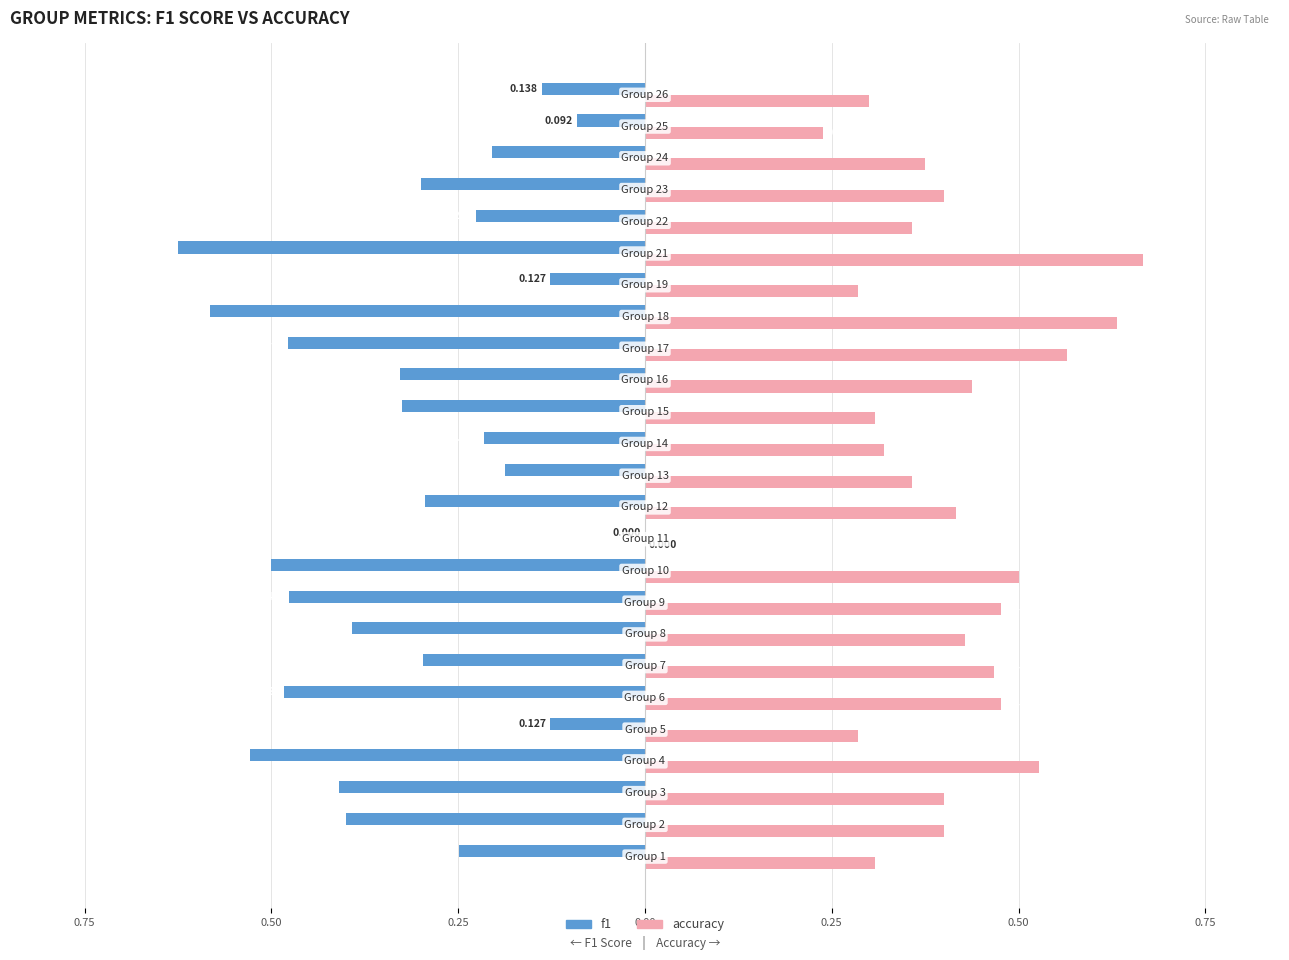

What are all the series names shown in the legend?

f1, accuracy